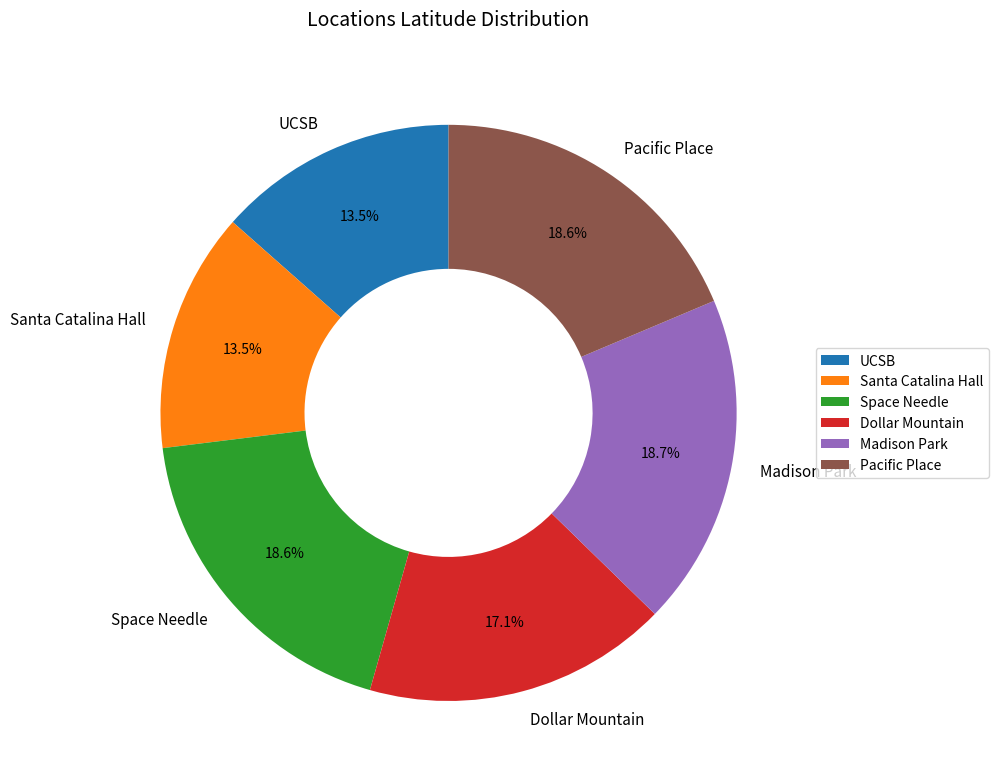

What is the total percentage of Dollar Mountain and Madison Park?

35.8%